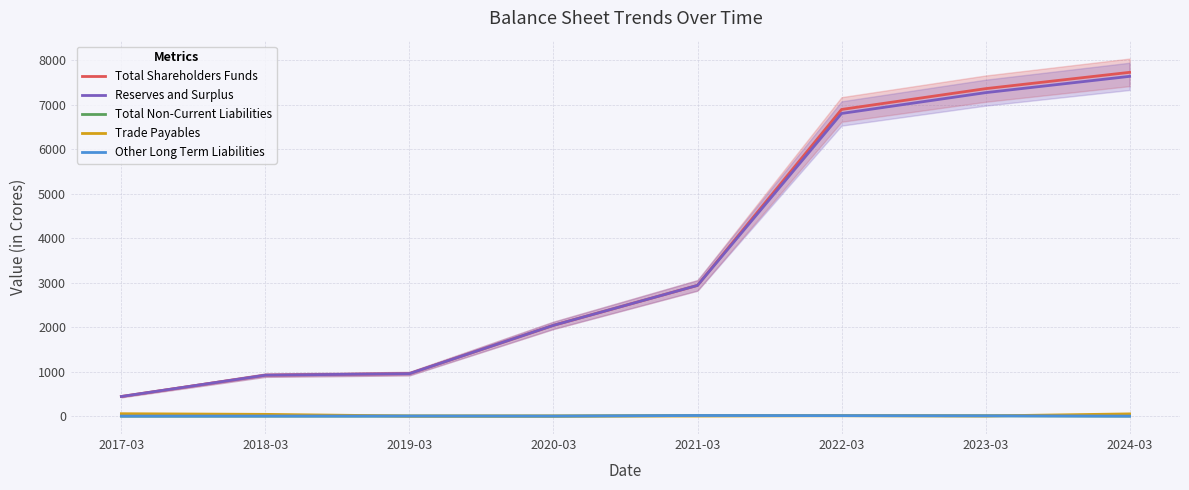

How many values in the Reserves and Surplus series are below 2939?

4